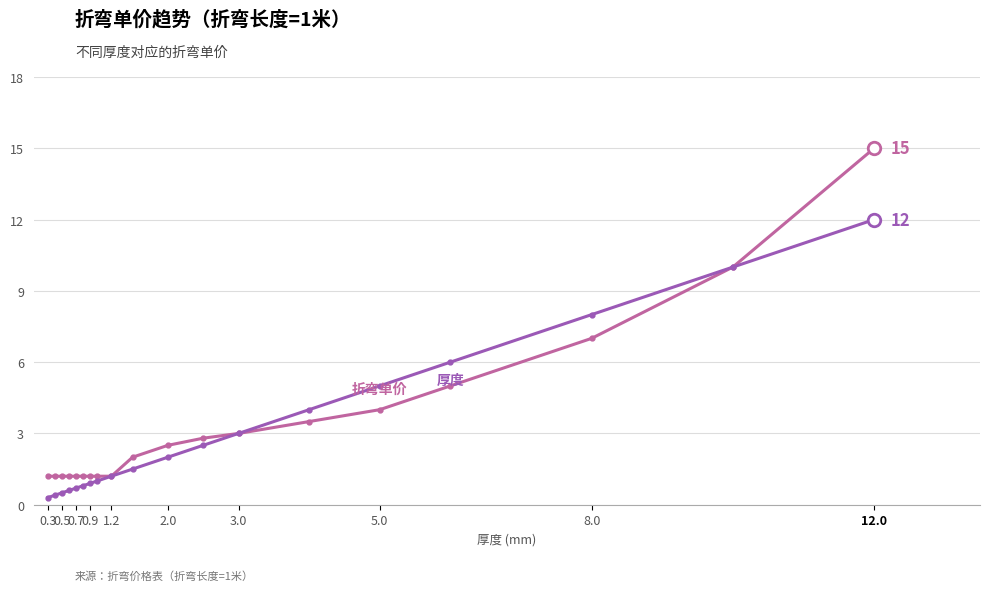

How many lines are shown in the chart?

2